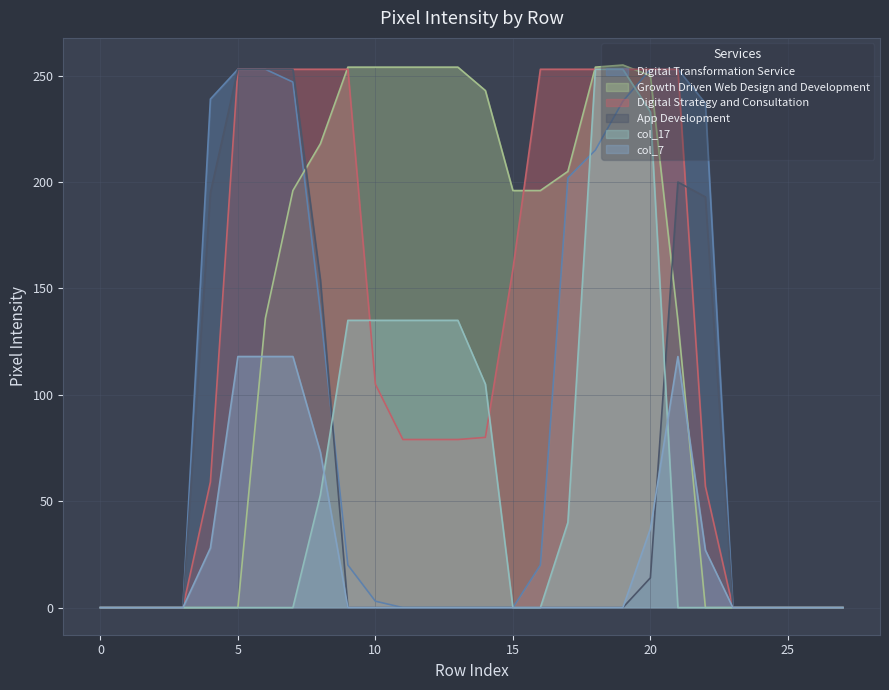

Which series has the largest range (max minus min)?

Growth Driven Web Design and Development